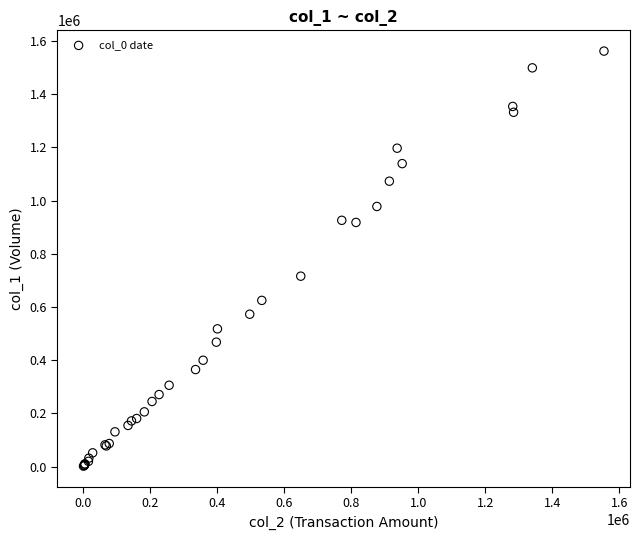

What Y value in the scatter plot is closest to 782000?

716000